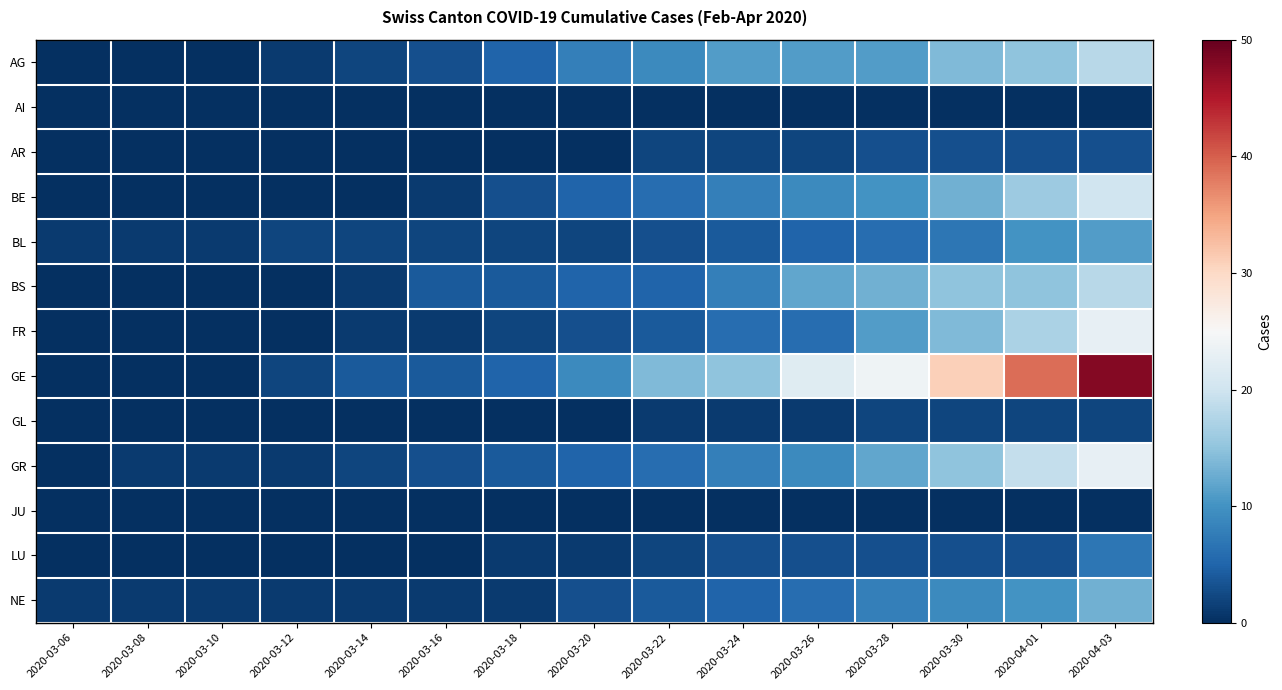

Reading left to right, extract all data points from this chart.

AG: 2020-03-06=0	2020-03-08=0	2020-03-10=0	2020-03-12=1	2020-03-14=2	2020-03-16=3	2020-03-18=5	2020-03-20=8	2020-03-22=9	2020-03-24=11	2020-03-26=11	2020-03-28=11	2020-03-30=14	2020-04-01=15	2020-04-03=18
AI: 2020-03-06=0	2020-03-08=0	2020-03-10=0	2020-03-12=0	2020-03-14=0	2020-03-16=0	2020-03-18=0	2020-03-20=0	2020-03-22=0	2020-03-24=0	2020-03-26=0	2020-03-28=0	2020-03-30=0	2020-04-01=0	2020-04-03=0
AR: 2020-03-06=0	2020-03-08=0	2020-03-10=0	2020-03-12=0	2020-03-14=0	2020-03-16=0	2020-03-18=0	2020-03-20=0	2020-03-22=2	2020-03-24=2	2020-03-26=2	2020-03-28=3	2020-03-30=3	2020-04-01=3	2020-04-03=3
BE: 2020-03-06=0	2020-03-08=0	2020-03-10=0	2020-03-12=0	2020-03-14=0	2020-03-16=1	2020-03-18=3	2020-03-20=5	2020-03-22=6	2020-03-24=8	2020-03-26=9	2020-03-28=10	2020-03-30=13	2020-04-01=16	2020-04-03=20
BL: 2020-03-06=1	2020-03-08=1	2020-03-10=1	2020-03-12=2	2020-03-14=2	2020-03-16=2	2020-03-18=2	2020-03-20=2	2020-03-22=3	2020-03-24=4	2020-03-26=5	2020-03-28=6	2020-03-30=7	2020-04-01=10	2020-04-03=11
BS: 2020-03-06=0	2020-03-08=0	2020-03-10=0	2020-03-12=0	2020-03-14=1	2020-03-16=4	2020-03-18=4	2020-03-20=5	2020-03-22=5	2020-03-24=8	2020-03-26=12	2020-03-28=13	2020-03-30=15	2020-04-01=15	2020-04-03=18
FR: 2020-03-06=0	2020-03-08=0	2020-03-10=0	2020-03-12=0	2020-03-14=1	2020-03-16=1	2020-03-18=2	2020-03-20=3	2020-03-22=4	2020-03-24=6	2020-03-26=6	2020-03-28=11	2020-03-30=14	2020-04-01=17	2020-04-03=23
GE: 2020-03-06=0	2020-03-08=0	2020-03-10=0	2020-03-12=2	2020-03-14=4	2020-03-16=4	2020-03-18=5	2020-03-20=9	2020-03-22=14	2020-03-24=15	2020-03-26=22	2020-03-28=24	2020-03-30=31	2020-04-01=39	2020-04-03=48
GL: 2020-03-06=0	2020-03-08=0	2020-03-10=0	2020-03-12=0	2020-03-14=0	2020-03-16=0	2020-03-18=0	2020-03-20=0	2020-03-22=1	2020-03-24=1	2020-03-26=1	2020-03-28=2	2020-03-30=2	2020-04-01=2	2020-04-03=2
GR: 2020-03-06=0	2020-03-08=1	2020-03-10=1	2020-03-12=1	2020-03-14=2	2020-03-16=3	2020-03-18=4	2020-03-20=5	2020-03-22=6	2020-03-24=8	2020-03-26=9	2020-03-28=12	2020-03-30=15	2020-04-01=19	2020-04-03=23
JU: 2020-03-06=0	2020-03-08=0	2020-03-10=0	2020-03-12=0	2020-03-14=0	2020-03-16=0	2020-03-18=0	2020-03-20=0	2020-03-22=0	2020-03-24=0	2020-03-26=0	2020-03-28=0	2020-03-30=0	2020-04-01=0	2020-04-03=0
LU: 2020-03-06=0	2020-03-08=0	2020-03-10=0	2020-03-12=0	2020-03-14=0	2020-03-16=0	2020-03-18=1	2020-03-20=1	2020-03-22=2	2020-03-24=3	2020-03-26=3	2020-03-28=3	2020-03-30=3	2020-04-01=3	2020-04-03=7
NE: 2020-03-06=1	2020-03-08=1	2020-03-10=1	2020-03-12=1	2020-03-14=1	2020-03-16=1	2020-03-18=1	2020-03-20=3	2020-03-22=4	2020-03-24=5	2020-03-26=6	2020-03-28=8	2020-03-30=9	2020-04-01=10	2020-04-03=13